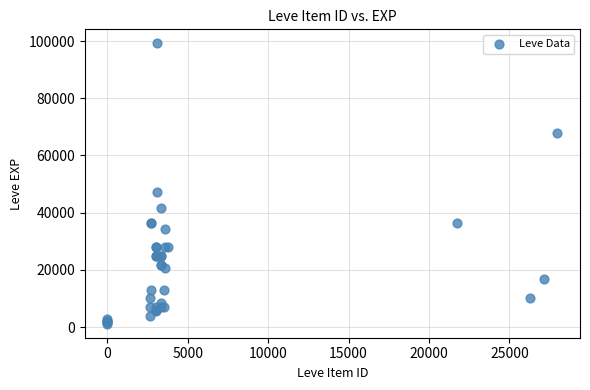

What Y value in the scatter plot is closest to 50190?

47200